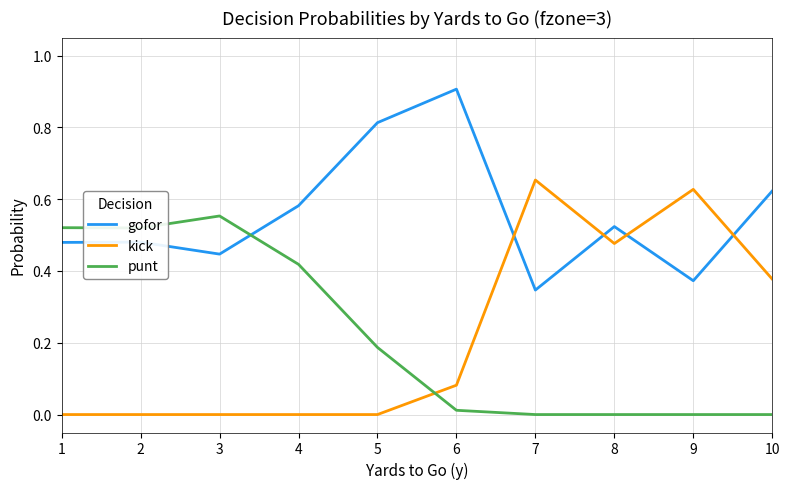

Is it true that punt equals 0.0 at 8?

True